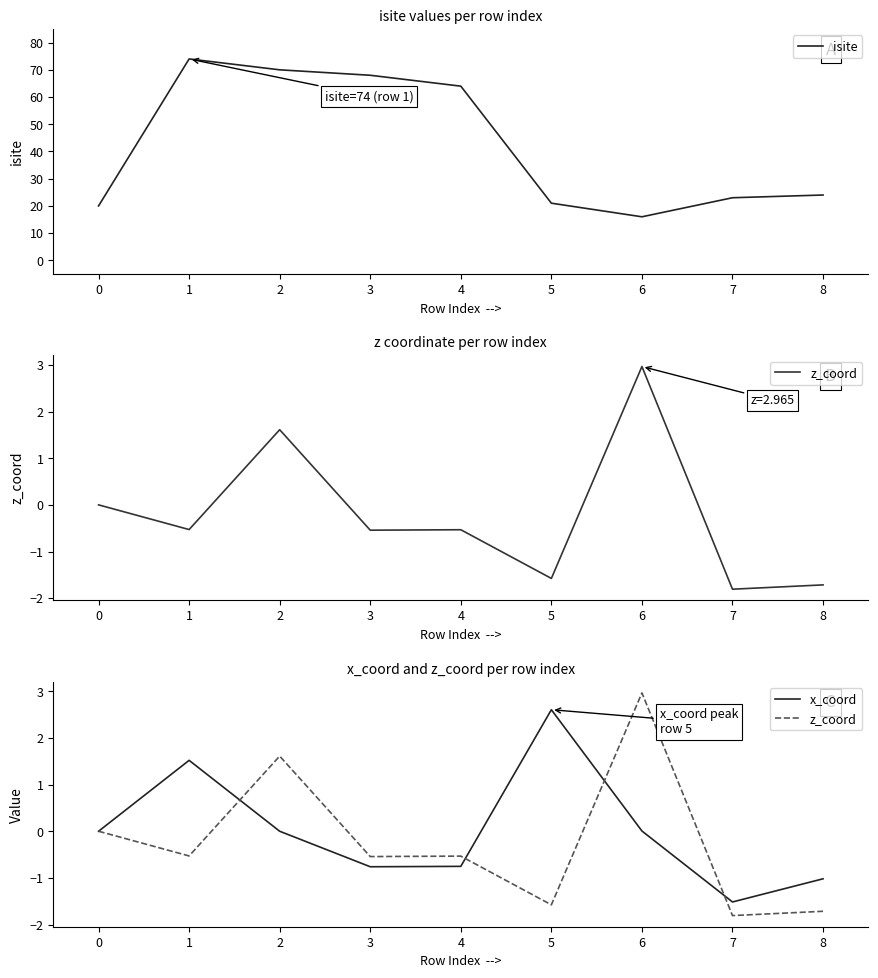

The isite series shows 23 at 3. True or false?

False